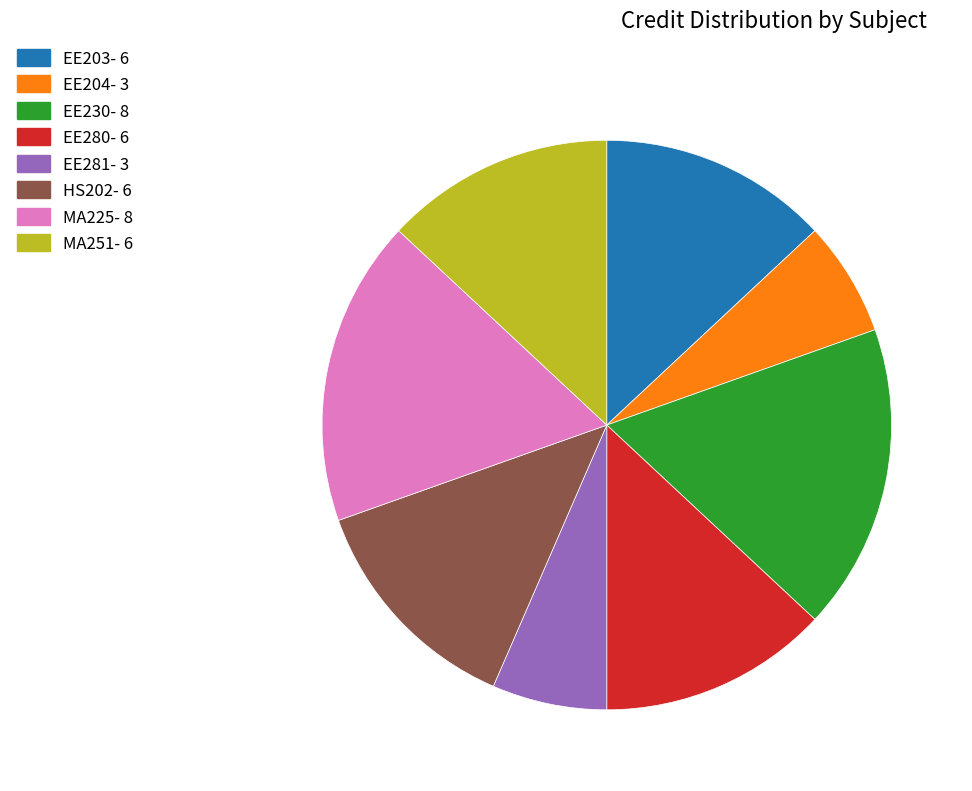

Does any single category account for the majority?

No